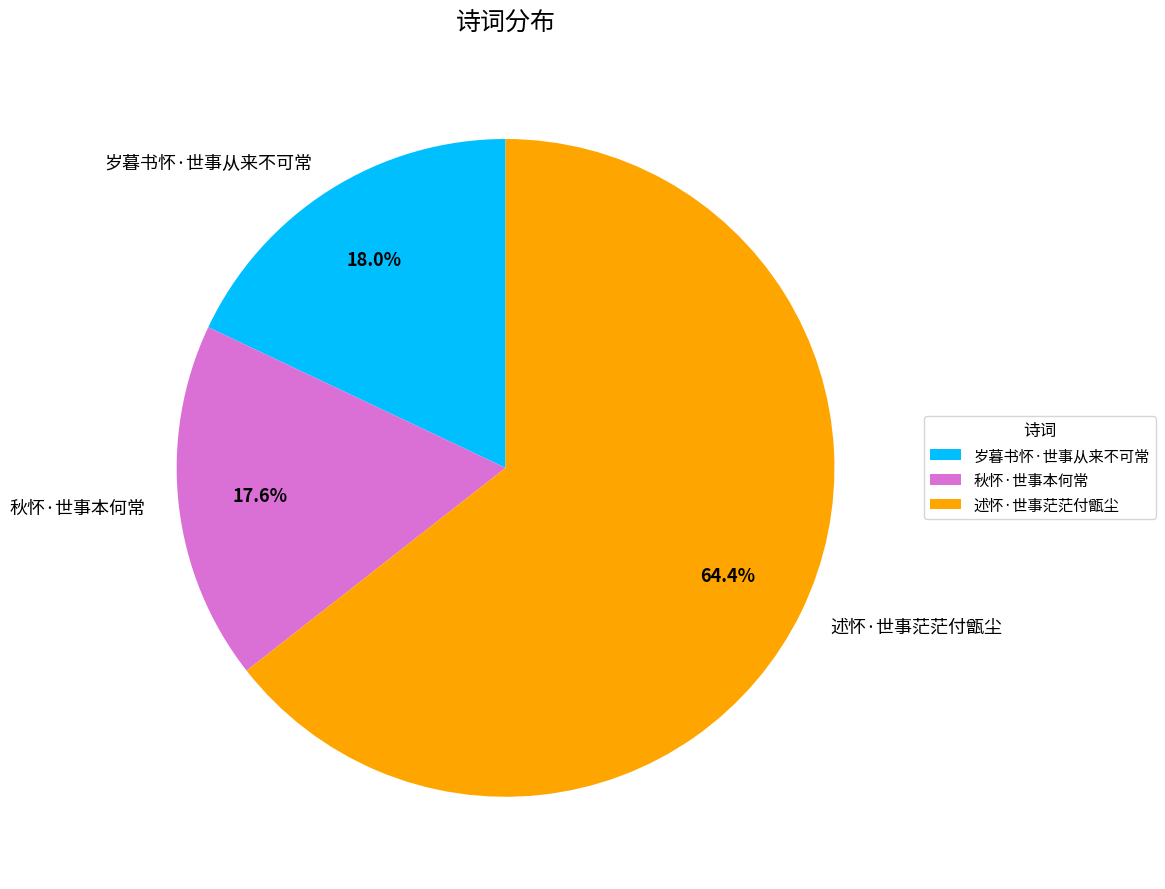

Does 秋怀·世事本何常 account for over 50% of the chart?

No